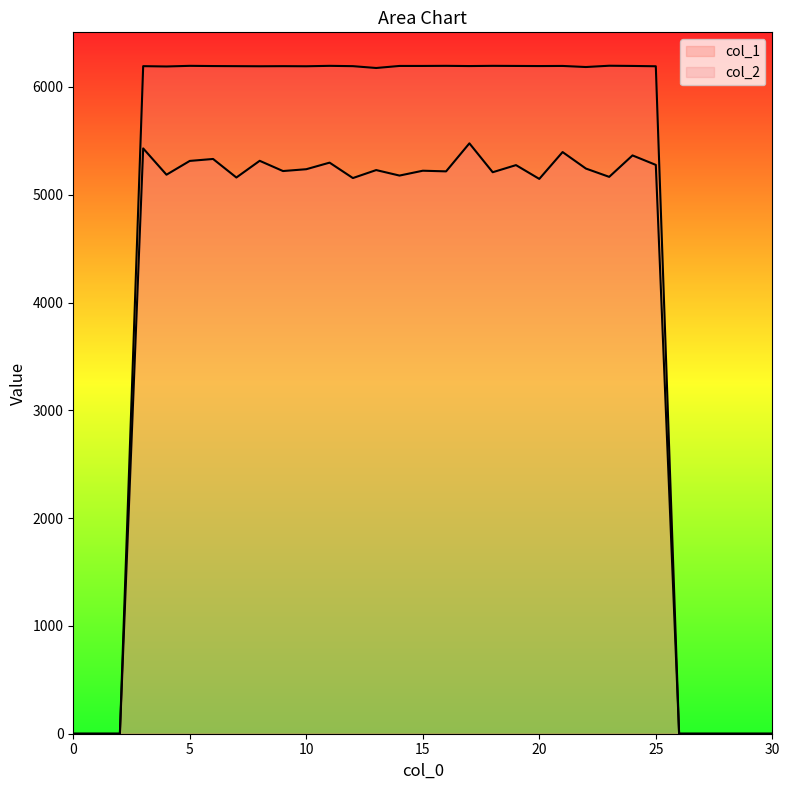

How many data points does each series have?

31